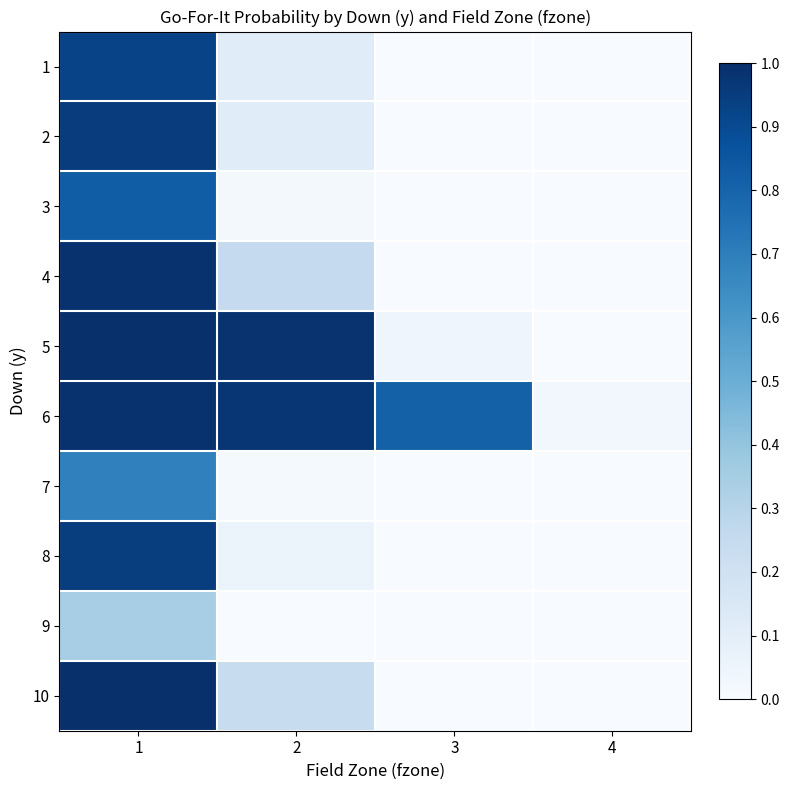

Reading right to left, list all the values displayed in this chart.

1: 4=0.0	3=0.0	2=0.1	1=0.9
2: 4=0.0	3=0.0	2=0.1	1=1.0
3: 4=0.0	3=0.0	2=0.0	1=0.8
4: 4=0.0	3=0.0	2=0.3	1=1.0
5: 4=0.0	3=0.0	2=1.0	1=1.0
6: 4=0.0	3=0.8	2=1.0	1=1.0
7: 4=0.0	3=0.0	2=0.0	1=0.7
8: 4=0.0	3=0.0	2=0.1	1=0.9
9: 4=0.0	3=0.0	2=0.0	1=0.3
10: 4=0.0	3=0.0	2=0.2	1=1.0